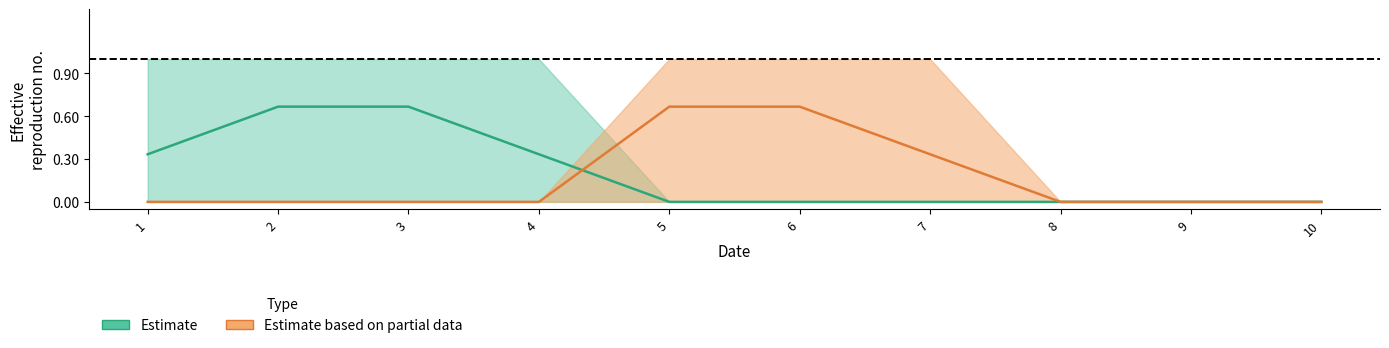

Which series has the largest total across all categories?

Estimate